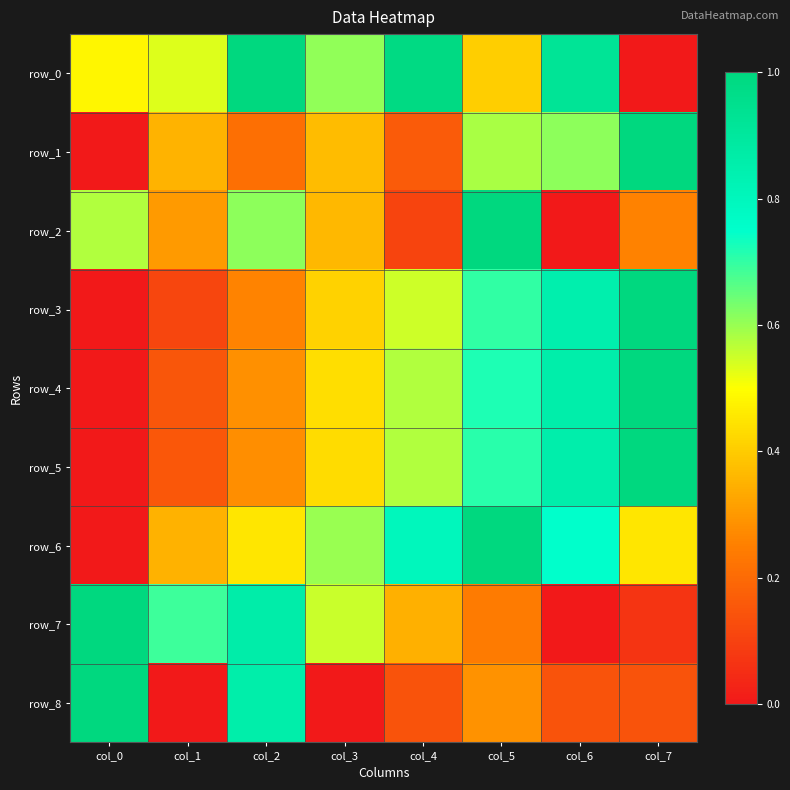

The row_0 series shows 0.5 at col_7. True or false?

False